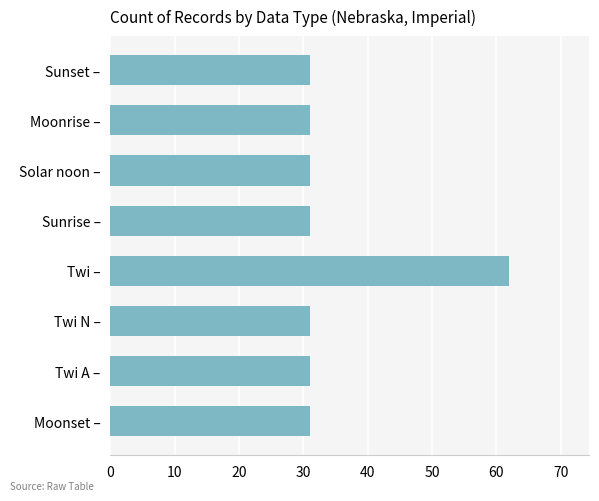

Reading bottom to top, transcribe all the data shown in this chart.

Moonset –=31	Twi A –=31	Twi N –=31	Twi –=62	Sunrise –=31	Solar noon –=31	Moonrise –=31	Sunset –=31